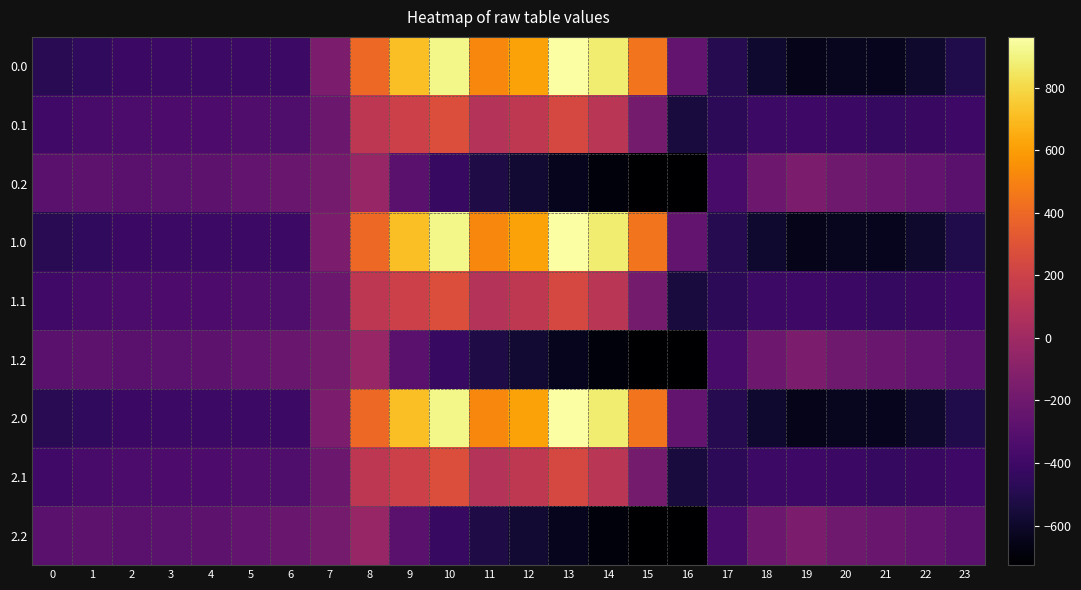

Which has a higher value, 20 or 12?

12